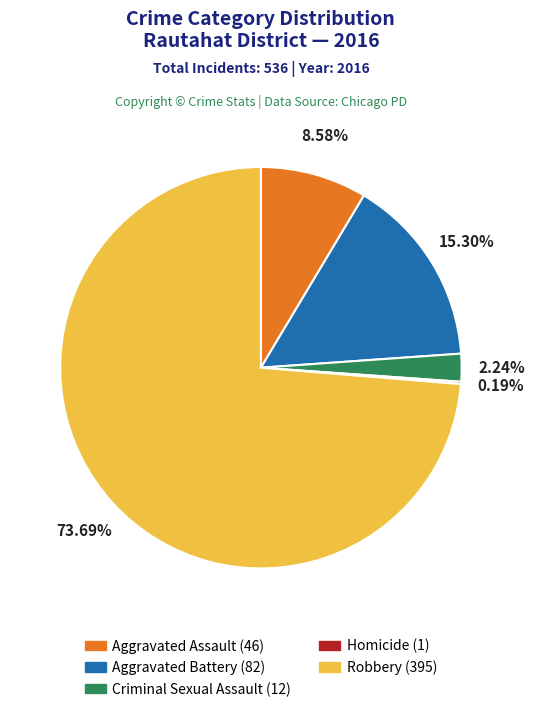

To the nearest percent, what is the combined percentage of Aggravated Battery and Criminal Sexual Assault?

18%